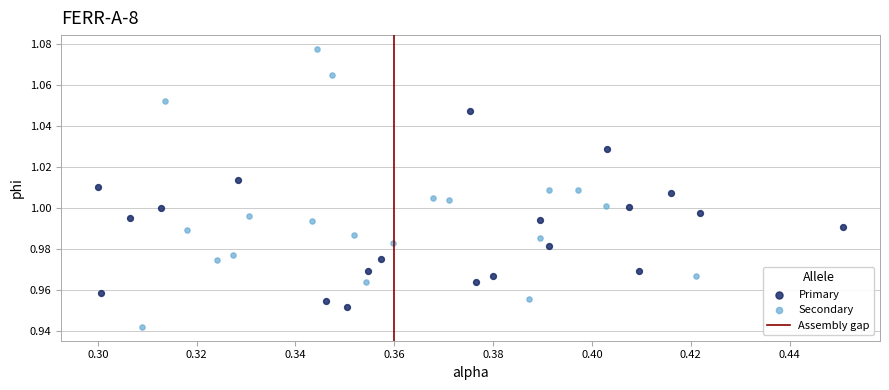

Which series reaches the maximum Y coordinate?

Secondary